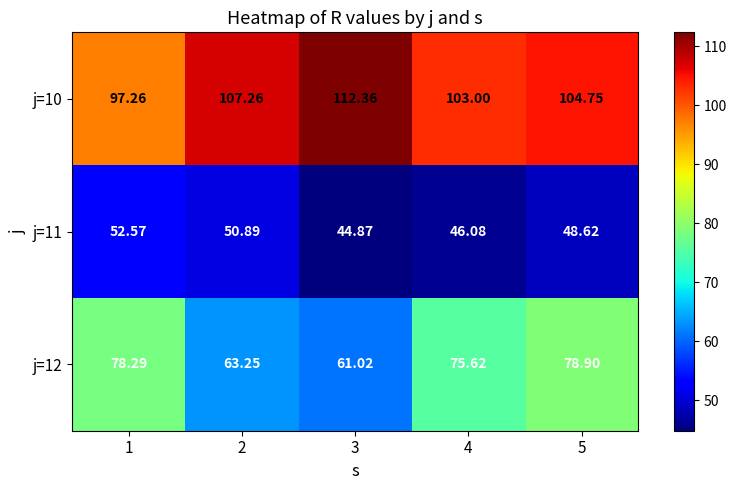

At which category does the chart reach its peak across all series?

3